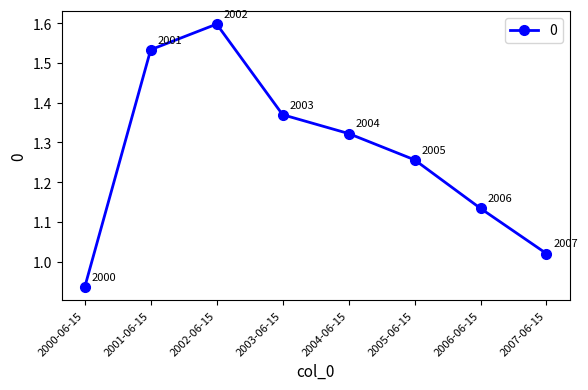

What is the greatest value displayed?

1.6